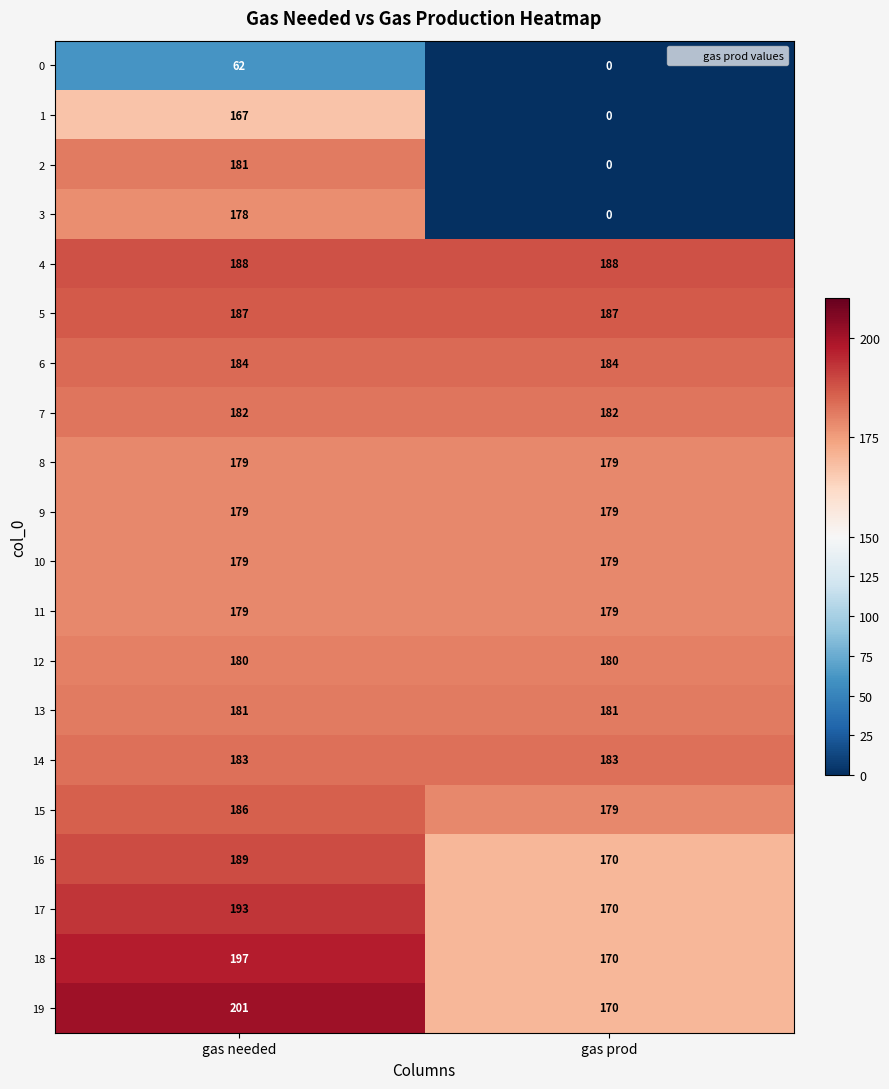

What is the spread (max minus min) of values at gas prod?

188